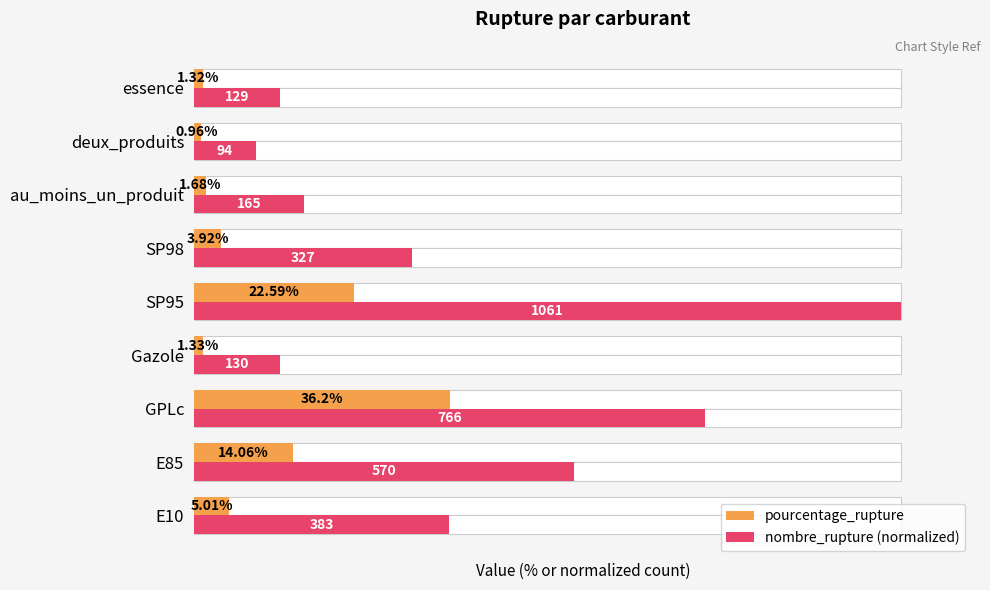

Is the value of nombre_rupture (normalized) at SP98 greater than the value of pourcentage_rupture at SP98?

Yes